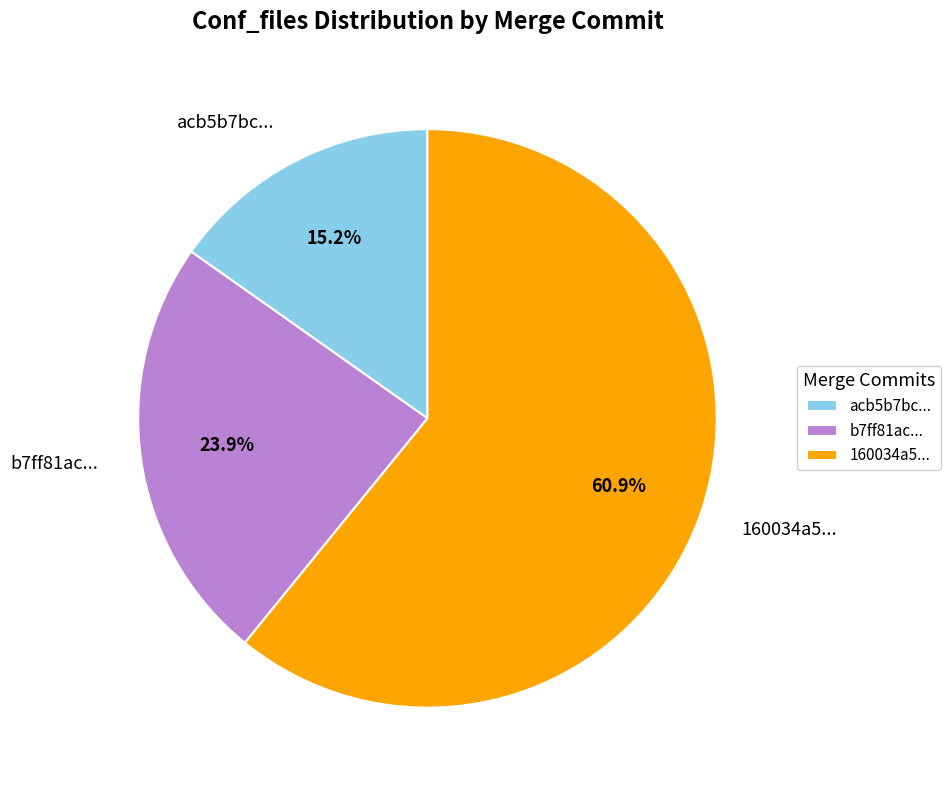

Rank the categories by value from lowest to highest.

acb5b7bc..., b7ff81ac..., 160034a5...